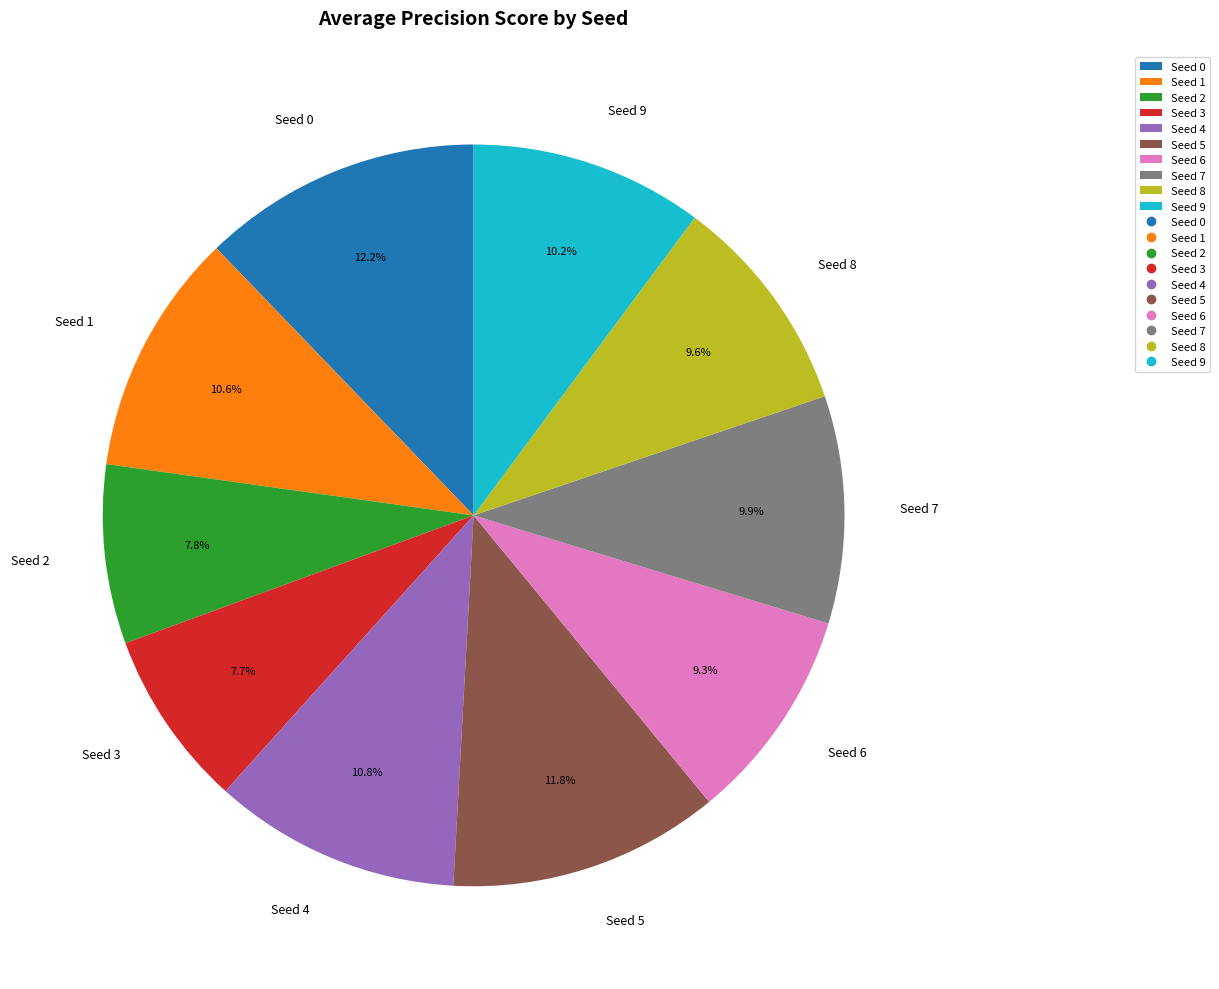

Does Seed 3 account for over 50% of the chart?

No